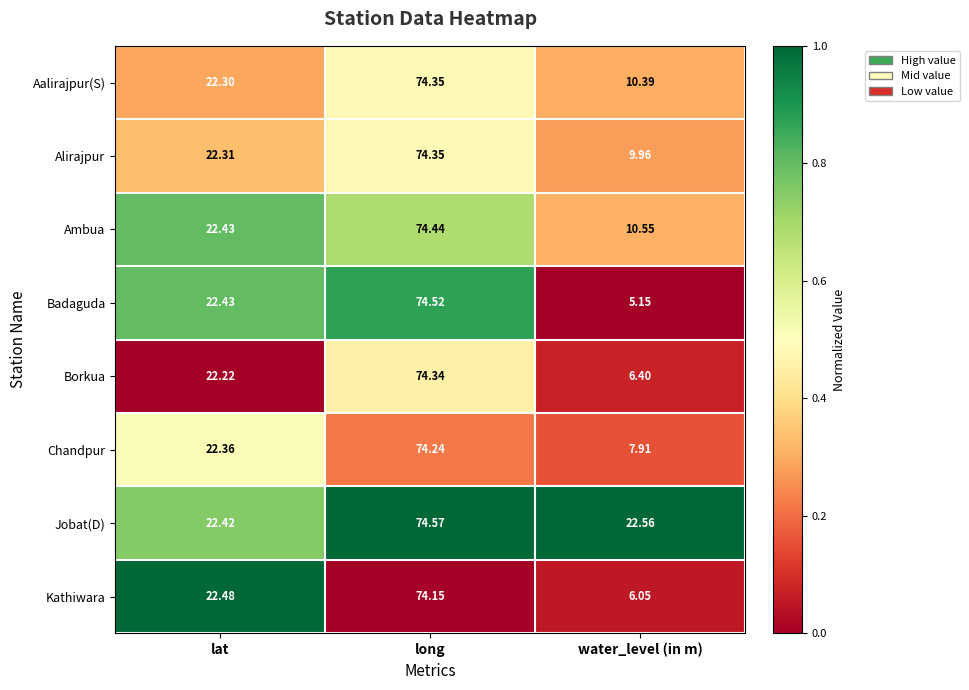

Which series has the largest total across all categories?

Jobat(D)